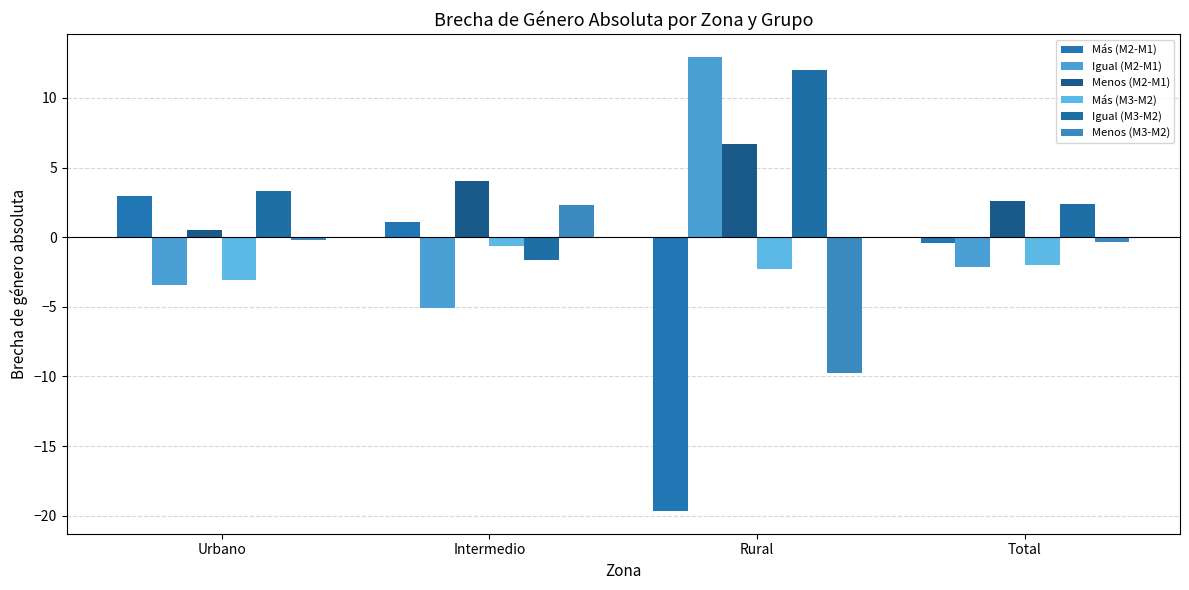

What is the minimum value for Más (M3-M2)?

-3.1